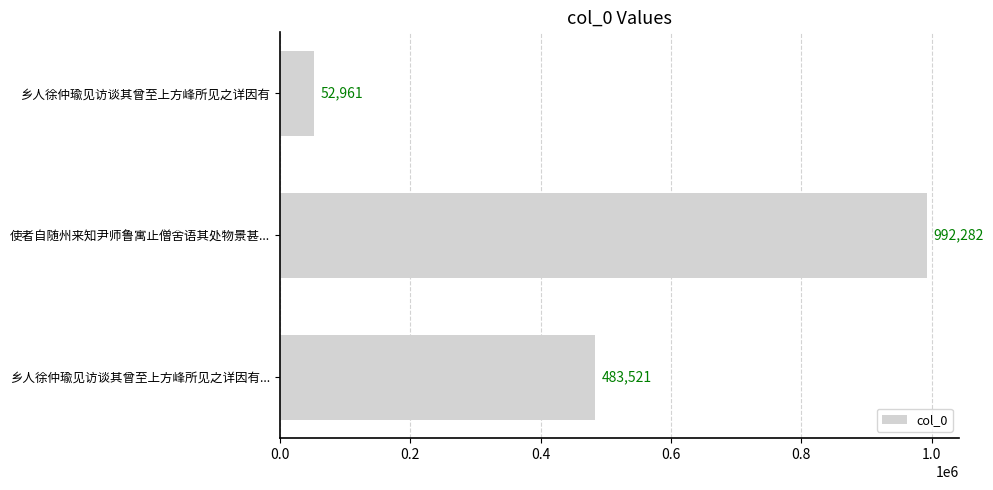

Are the bars grouped side by side (vs. stacked)?

No